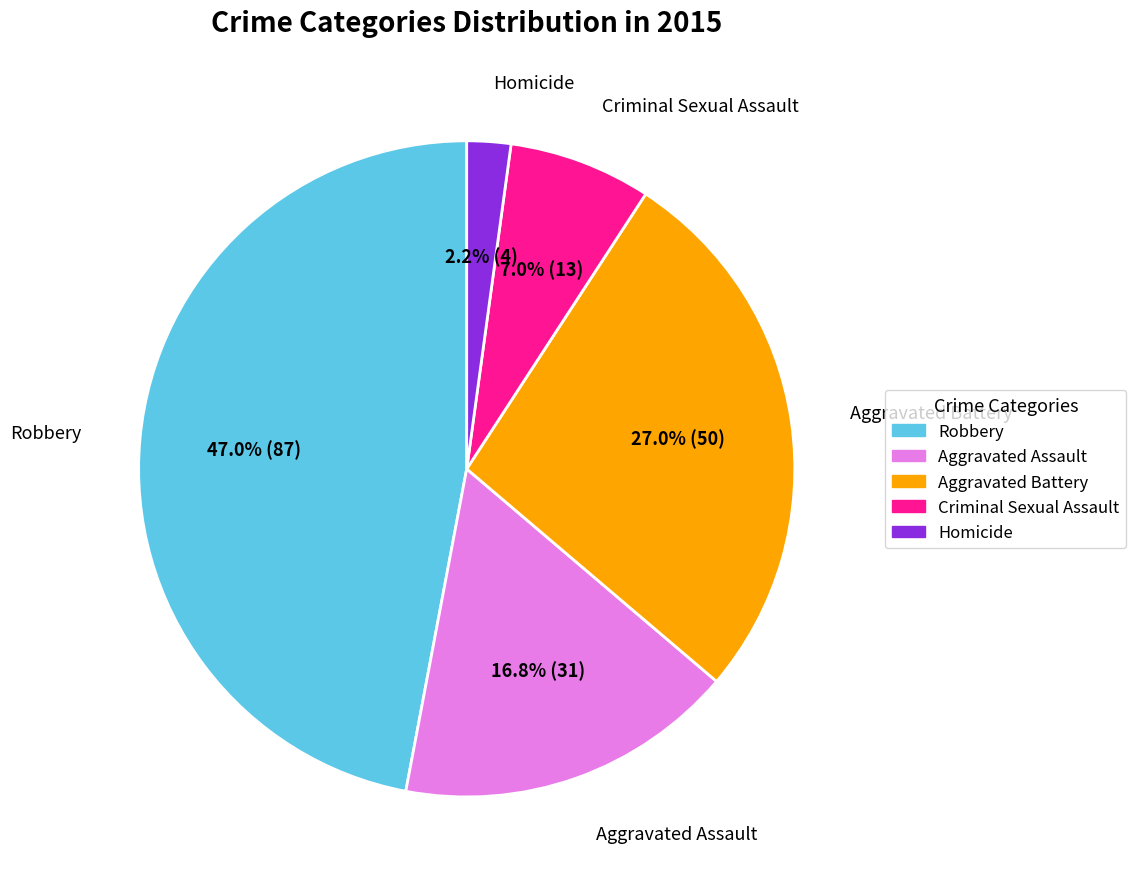

What percentage is NOT represented by Aggravated Assault?

83.2%